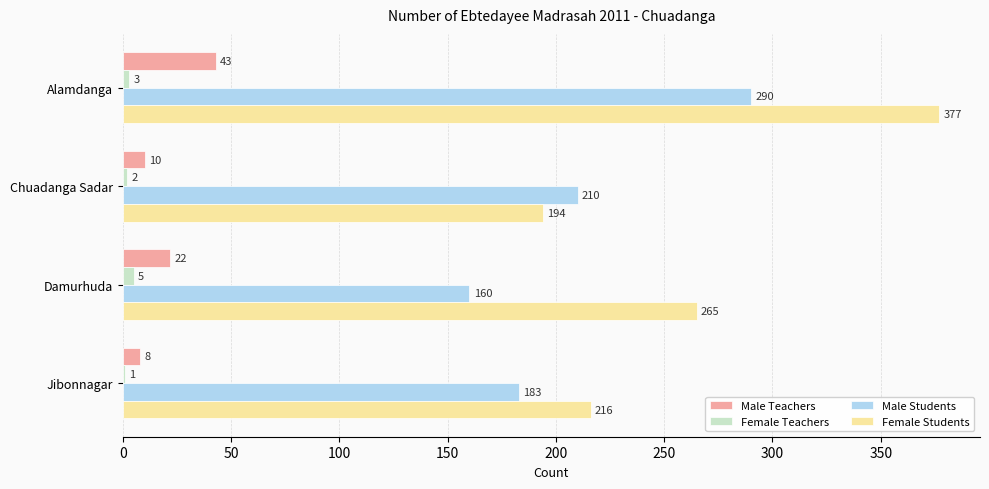

Is it true that Male Teachers equals 8 at Jibonnagar?

True